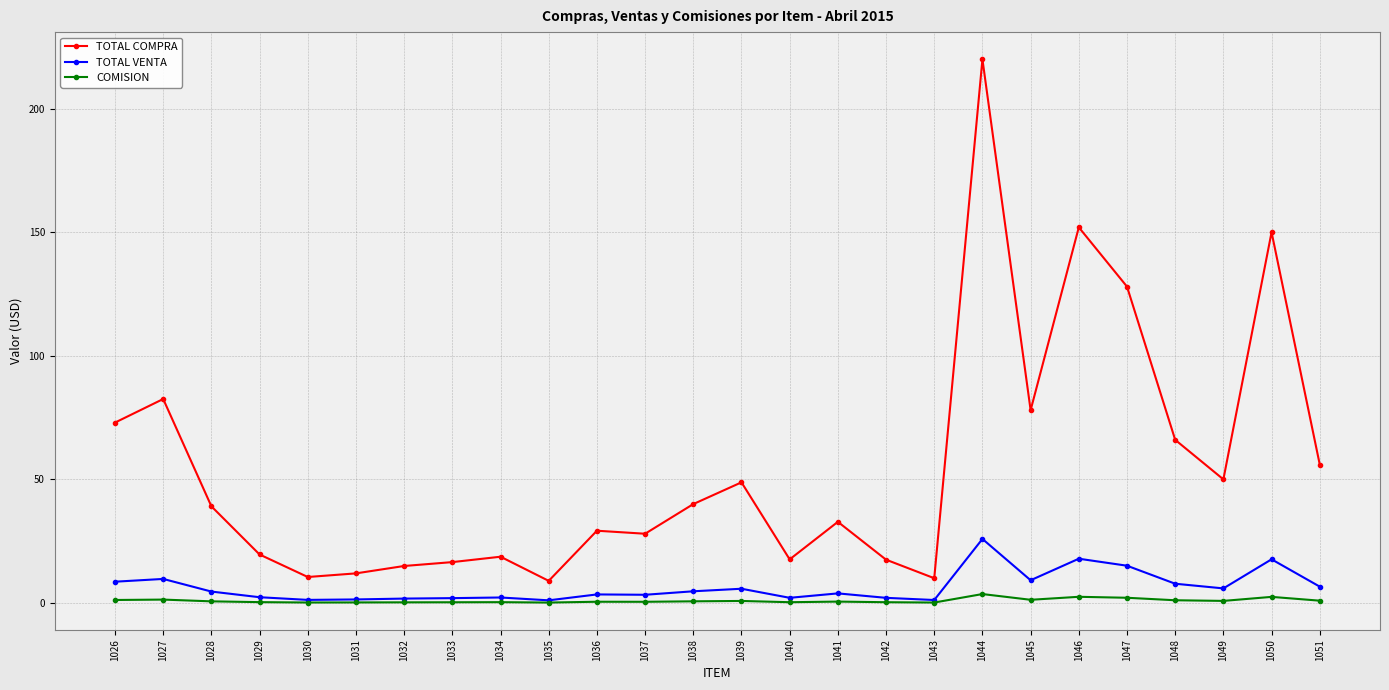

True or false: TOTAL COMPRA has a value of 10.5 at 1038.

False